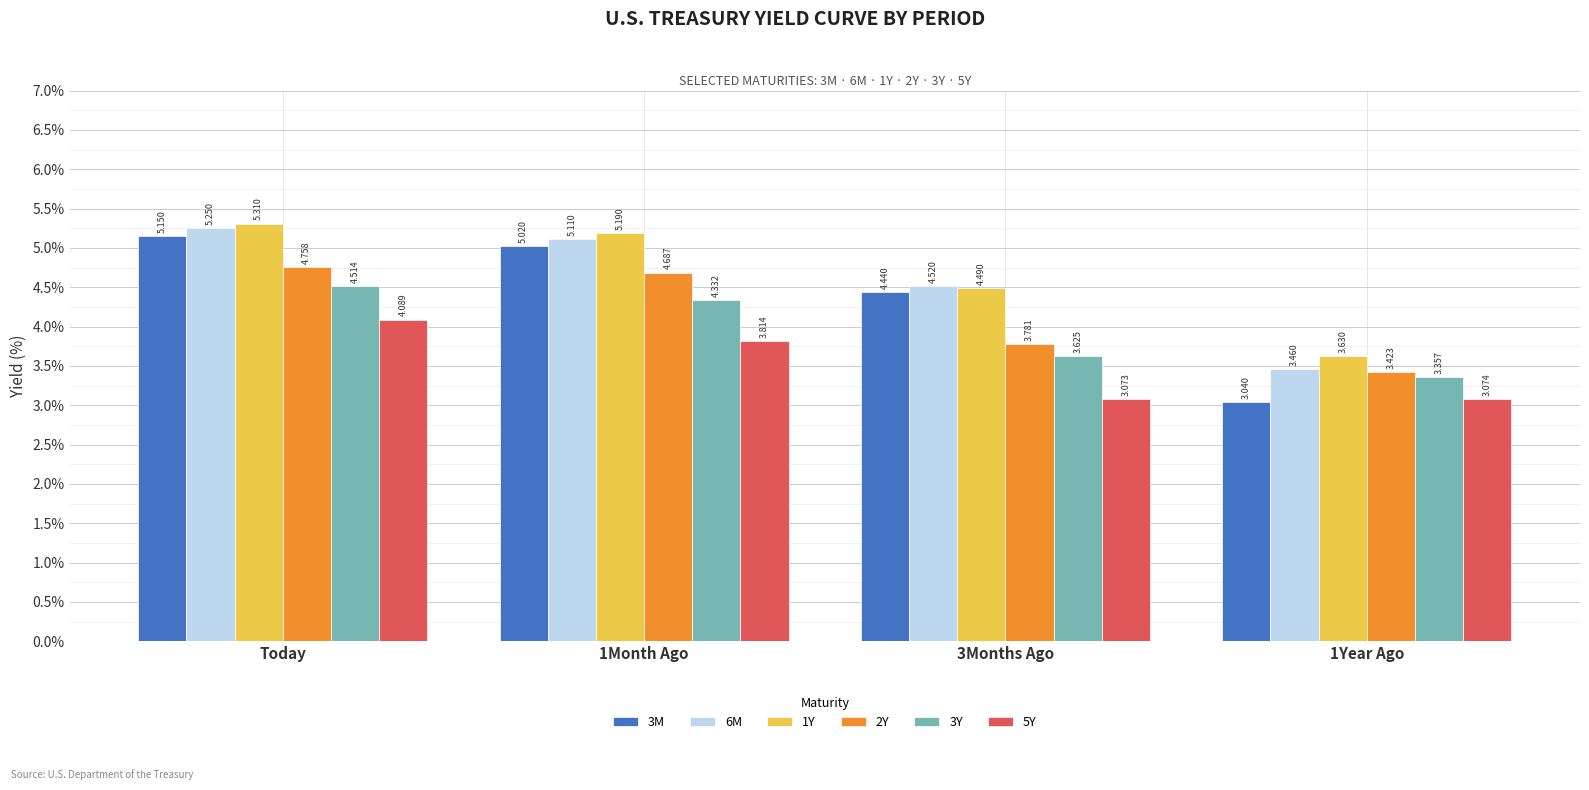

What is the label of the 4th bar from the left?

1Year Ago